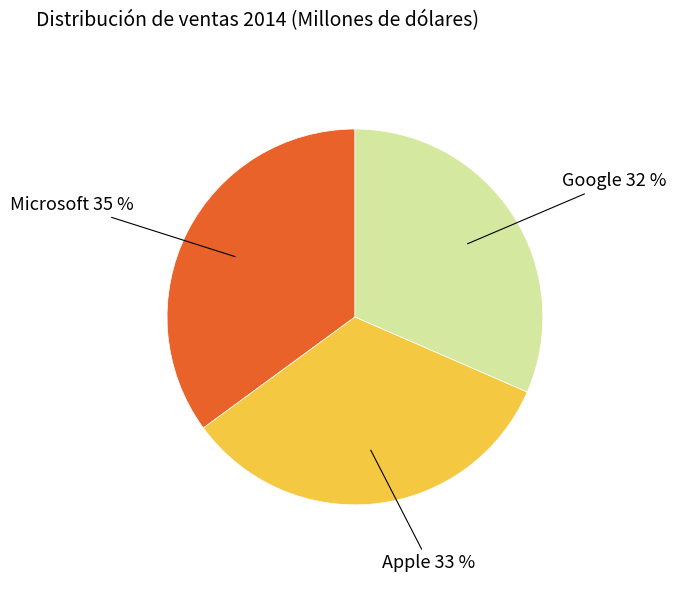

Which slice is the largest?

Microsoft